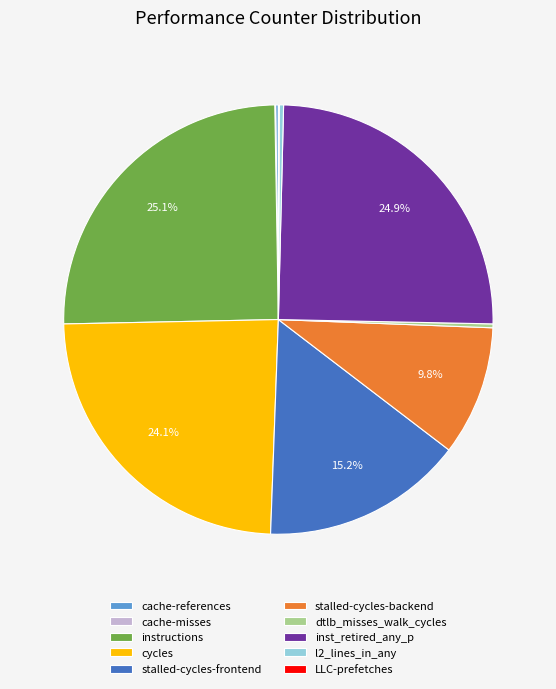

Is the sum of inst_retired_any_p and stalled-cycles-backend greater than half?

No